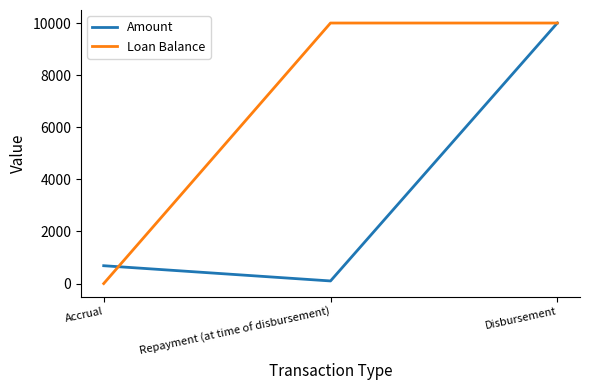

How many categories are shown in the chart?

3